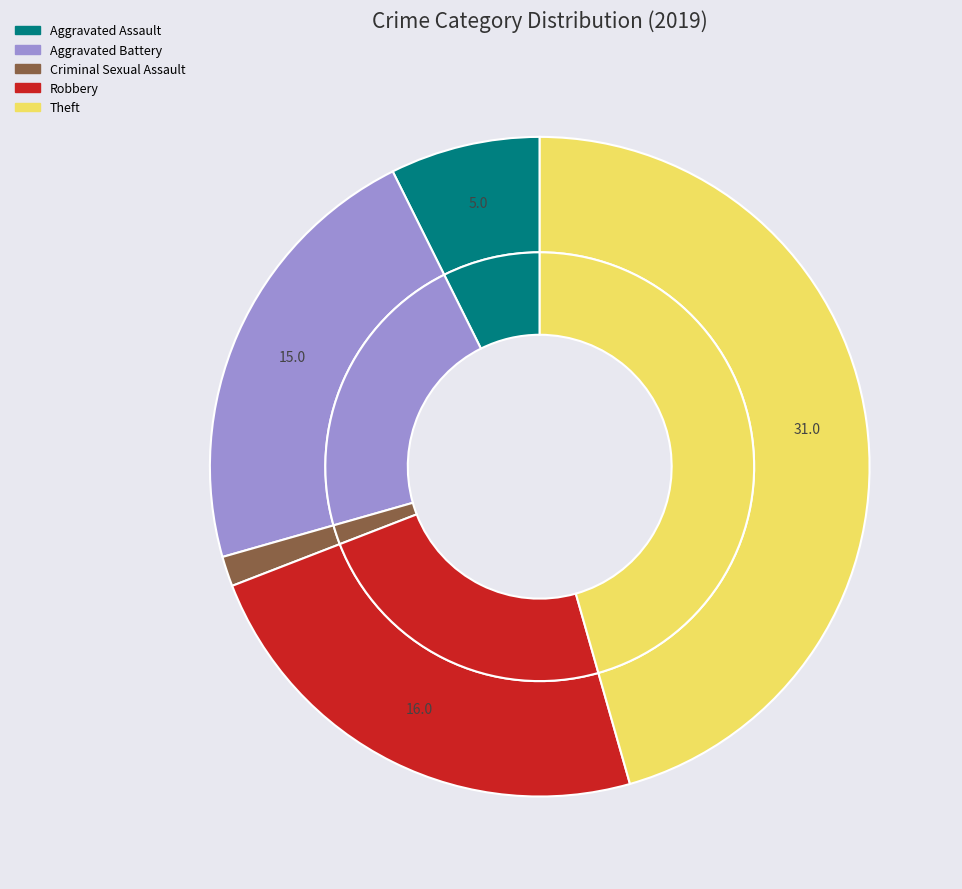

Do Robbery and Theft together represent more than half of the pie?

Yes